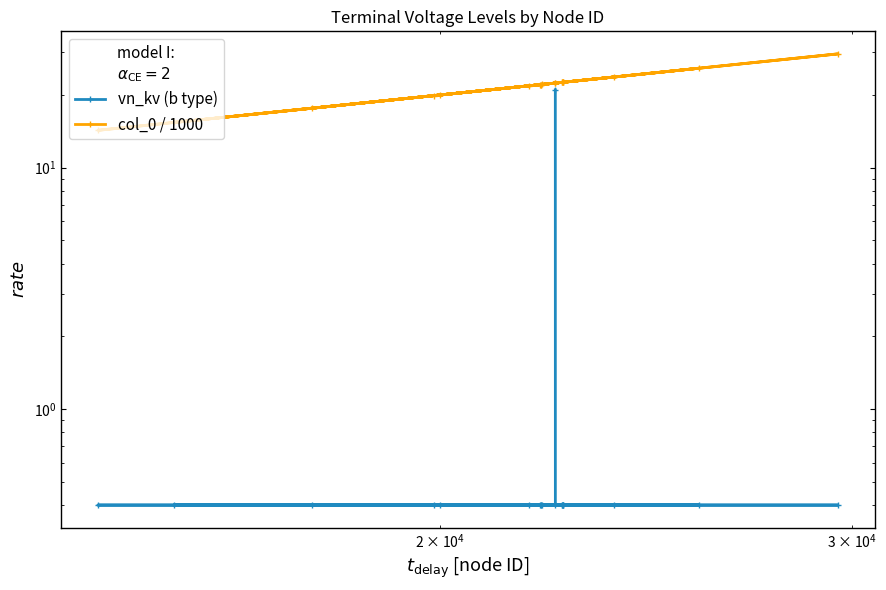

What is the average value of the col_0 / 1000 series?

21.7